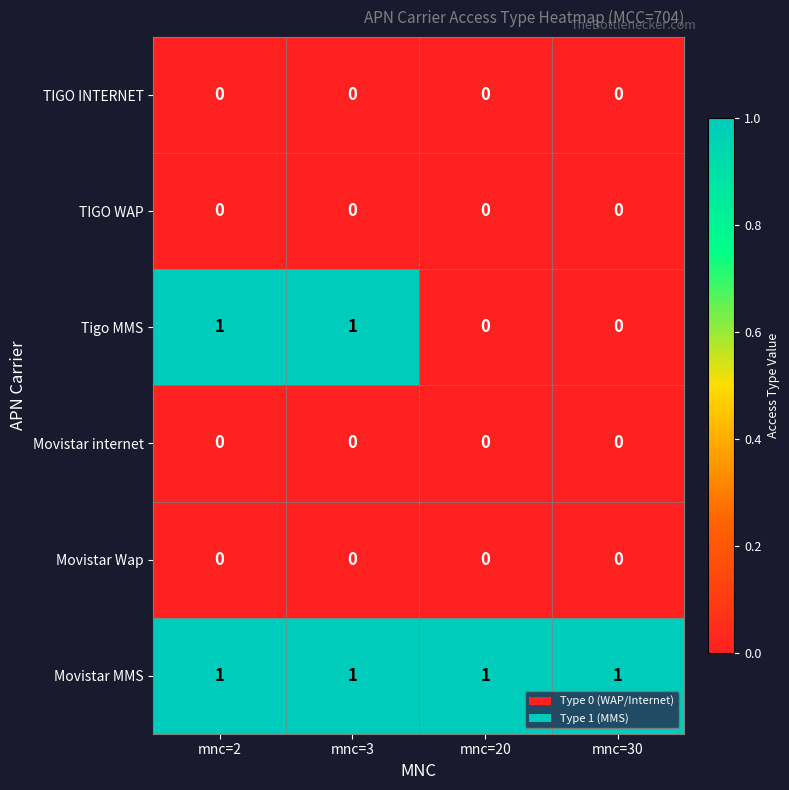

Which series has the largest total across all categories?

Movistar MMS